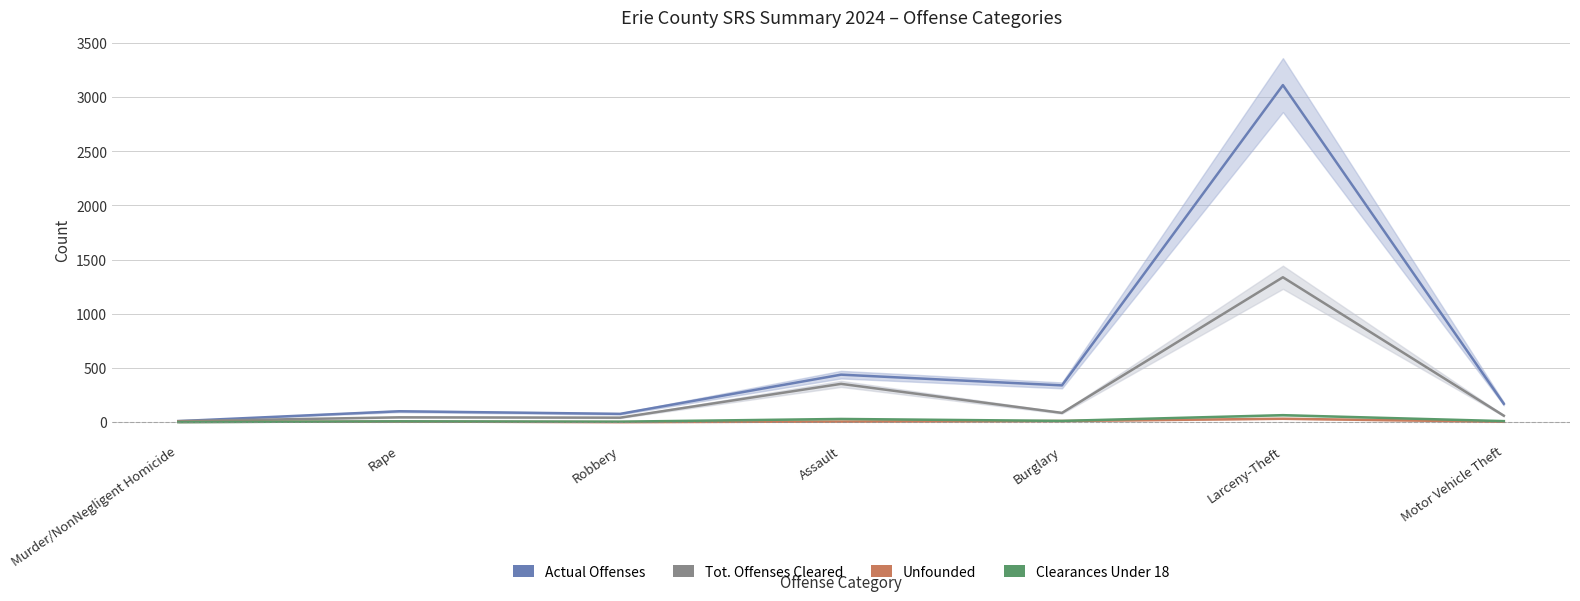

Is the value of Unfounded at Assault greater than the value of Actual Offenses at Larceny-Theft?

No